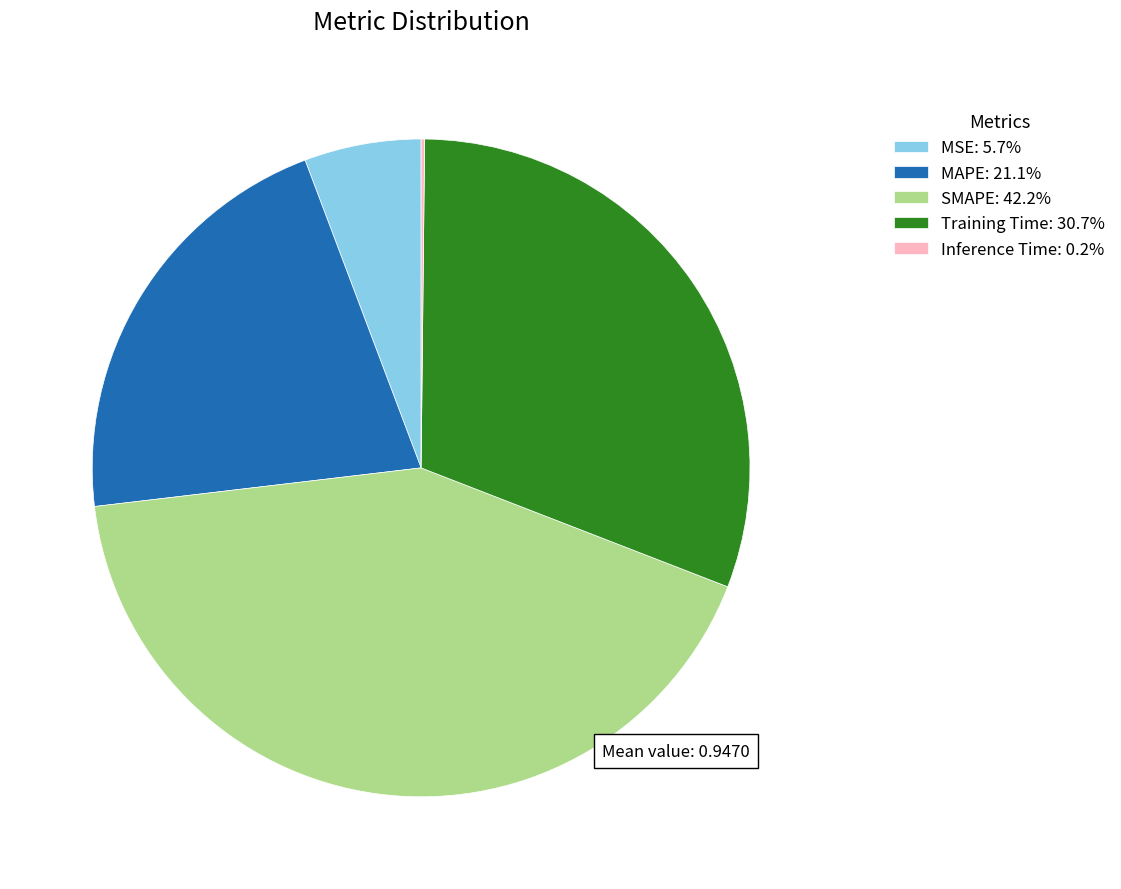

Does SMAPE account for over 50% of the chart?

No